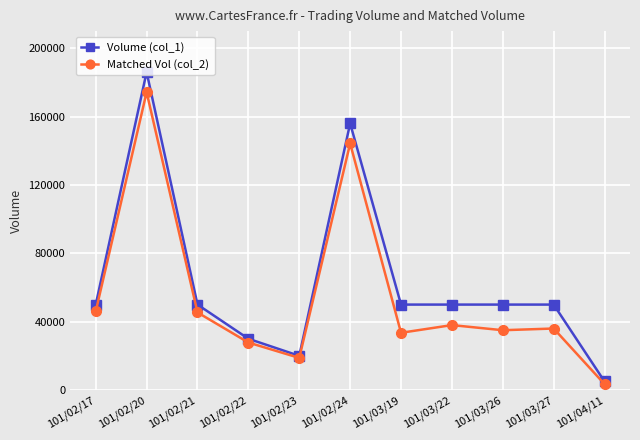

What is the label of the 2nd point from the right?

101/03/27